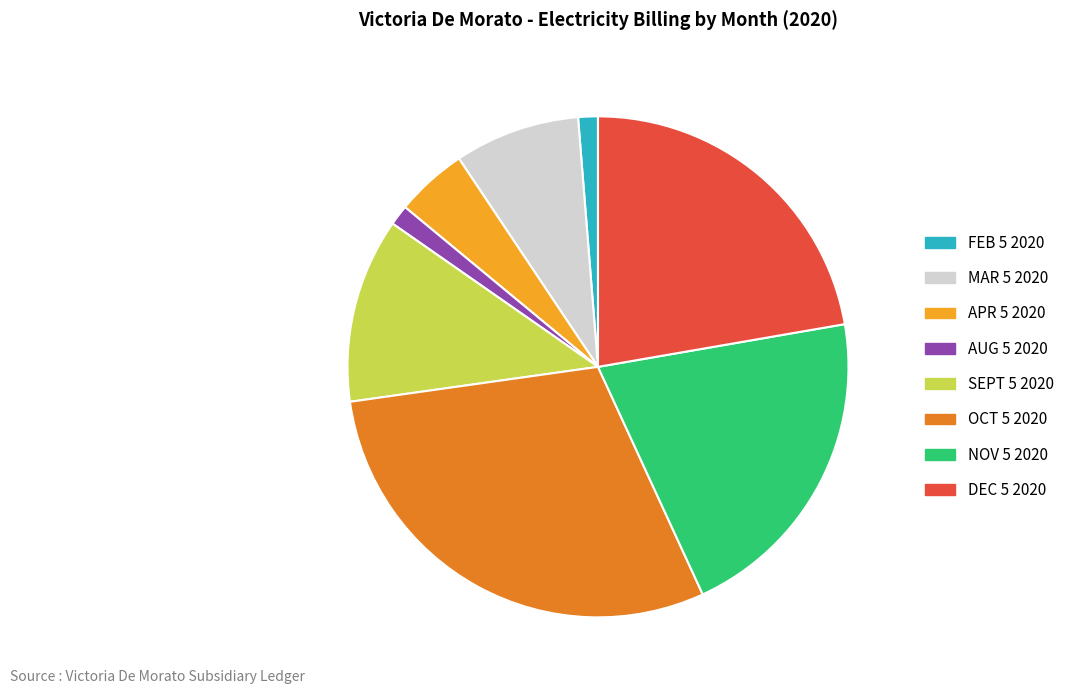

Count the number of slices in the pie.

8